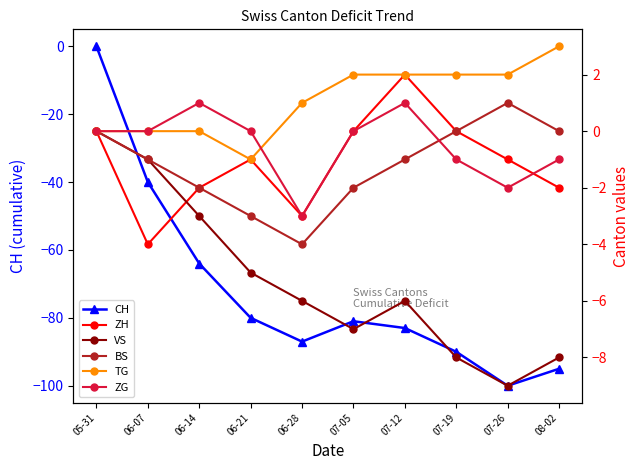

What is the difference between the second highest and minimum values in the VS series?

8